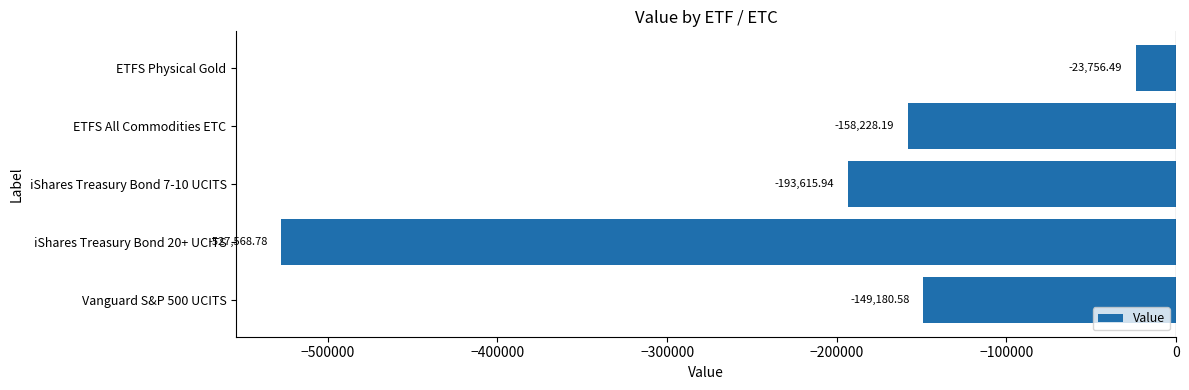

Between iShares Treasury Bond 20+ UCITS and iShares Treasury Bond 7-10 UCITS, which is larger?

iShares Treasury Bond 7-10 UCITS